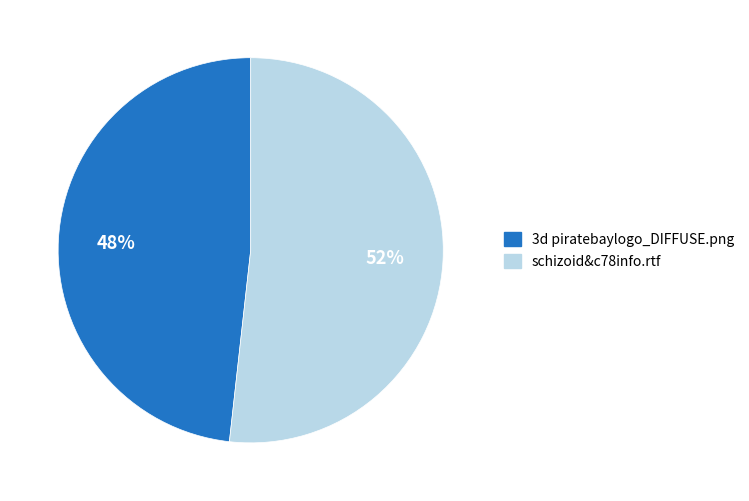

Rank the categories by value from lowest to highest.

3d piratebaylogo_DIFFUSE.png, schizoid&c78info.rtf